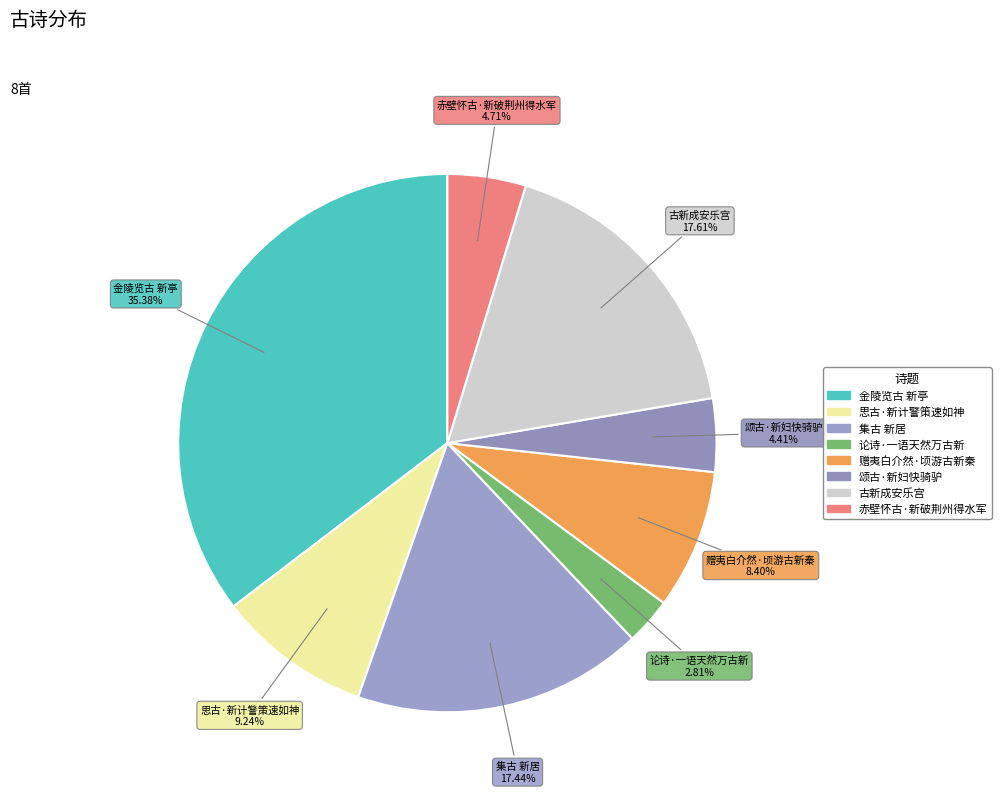

What is the ratio of the value at 思古·新计警策速如神 to the value at 金陵览古 新亭?

0.3